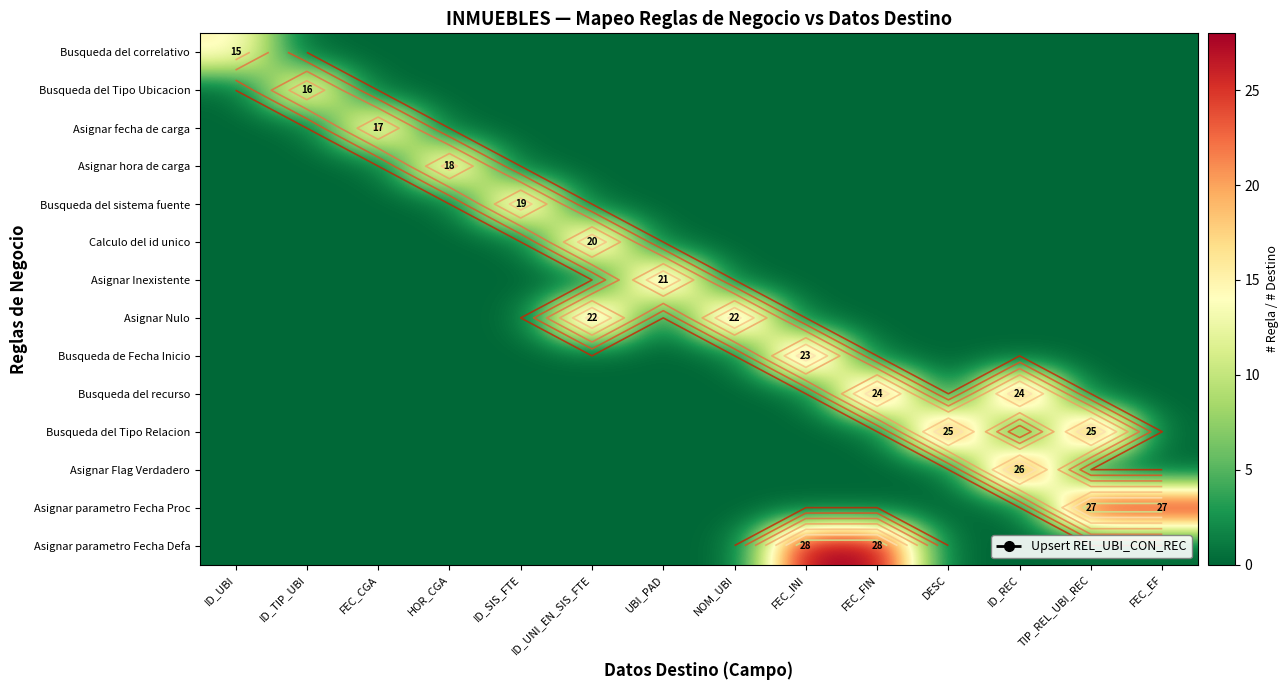

Which label corresponds to the smallest value in the chart?

ID_TIP_UBI